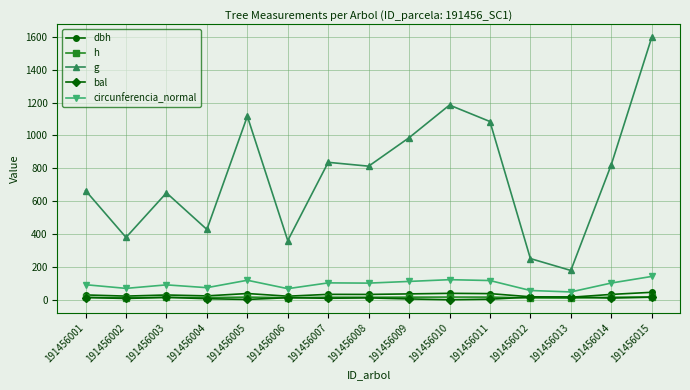

At which category is the sum across all series the highest?

191456015